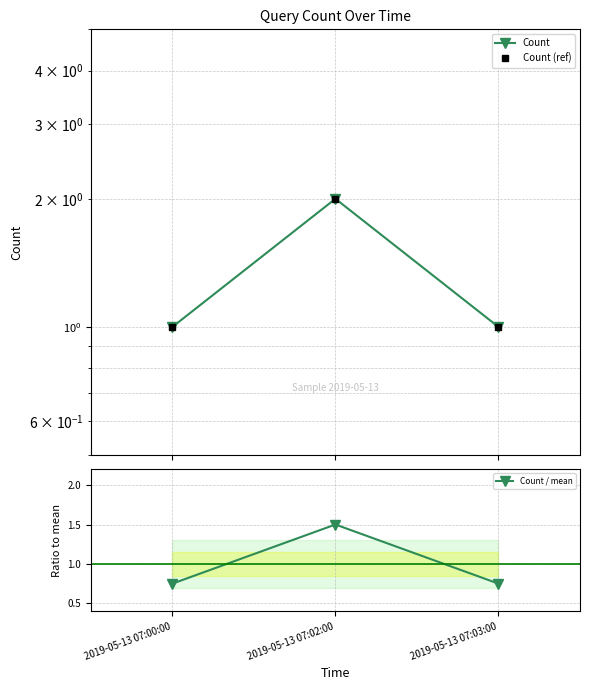

The Count (ref) series shows 2.0 at 2019-05-13 07:02:00. True or false?

True